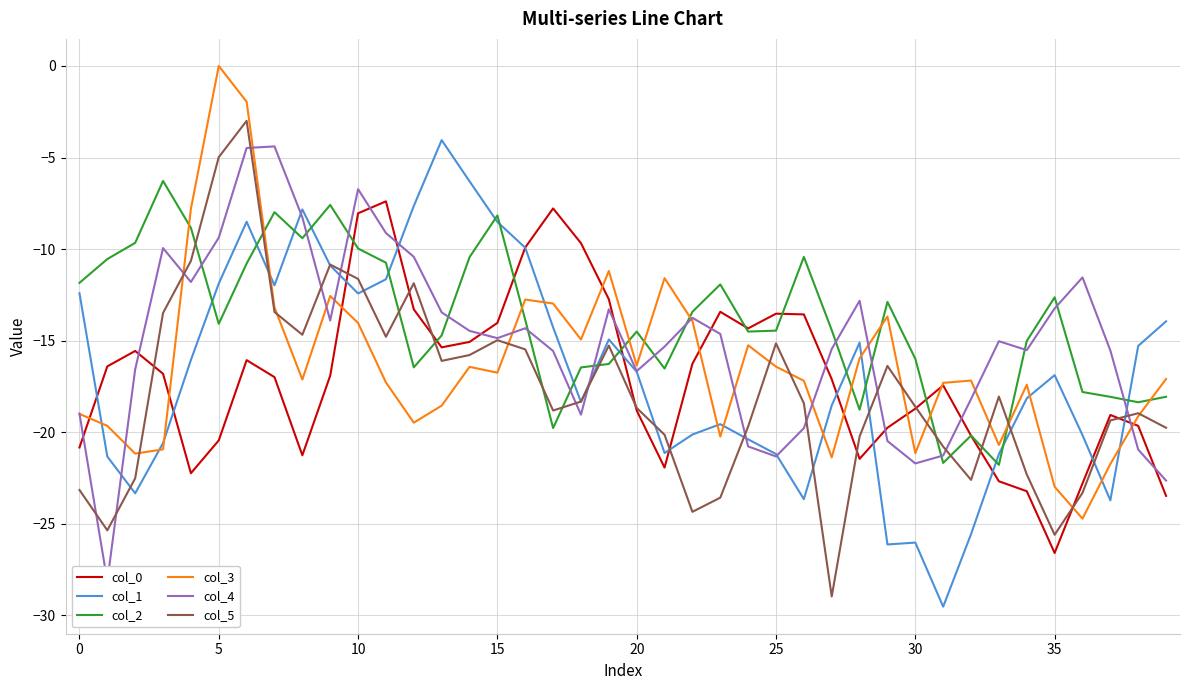

What is the approximate value of col_4 at 37?

-15.5